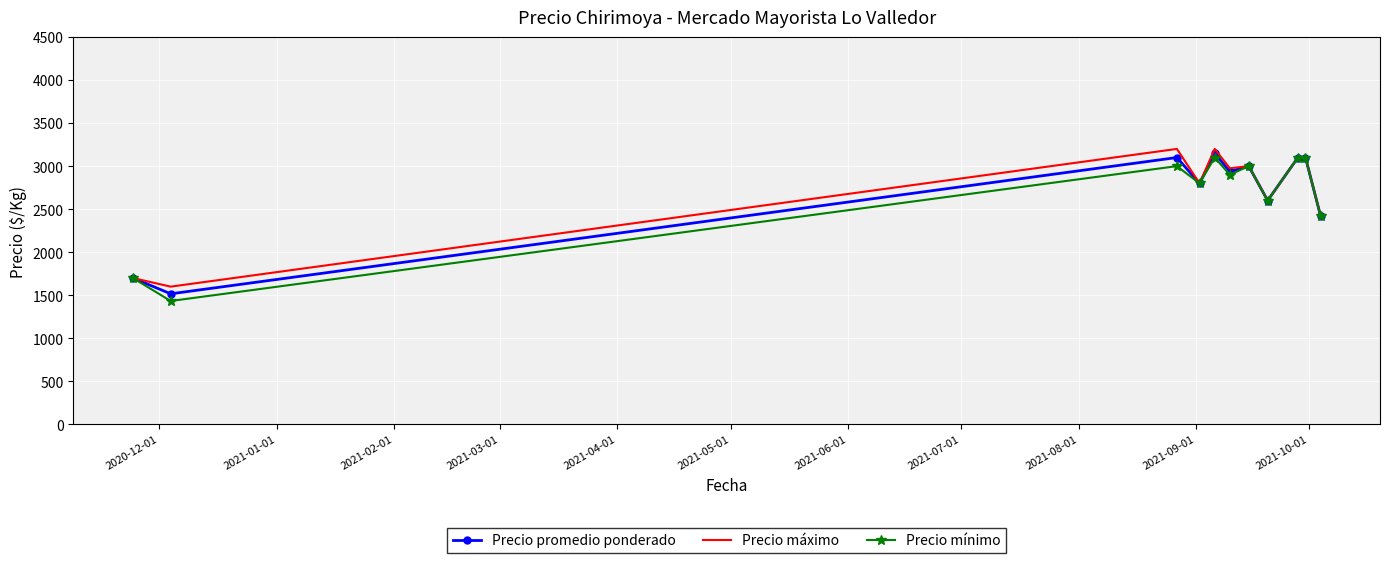

Count the number of data series in this chart.

3